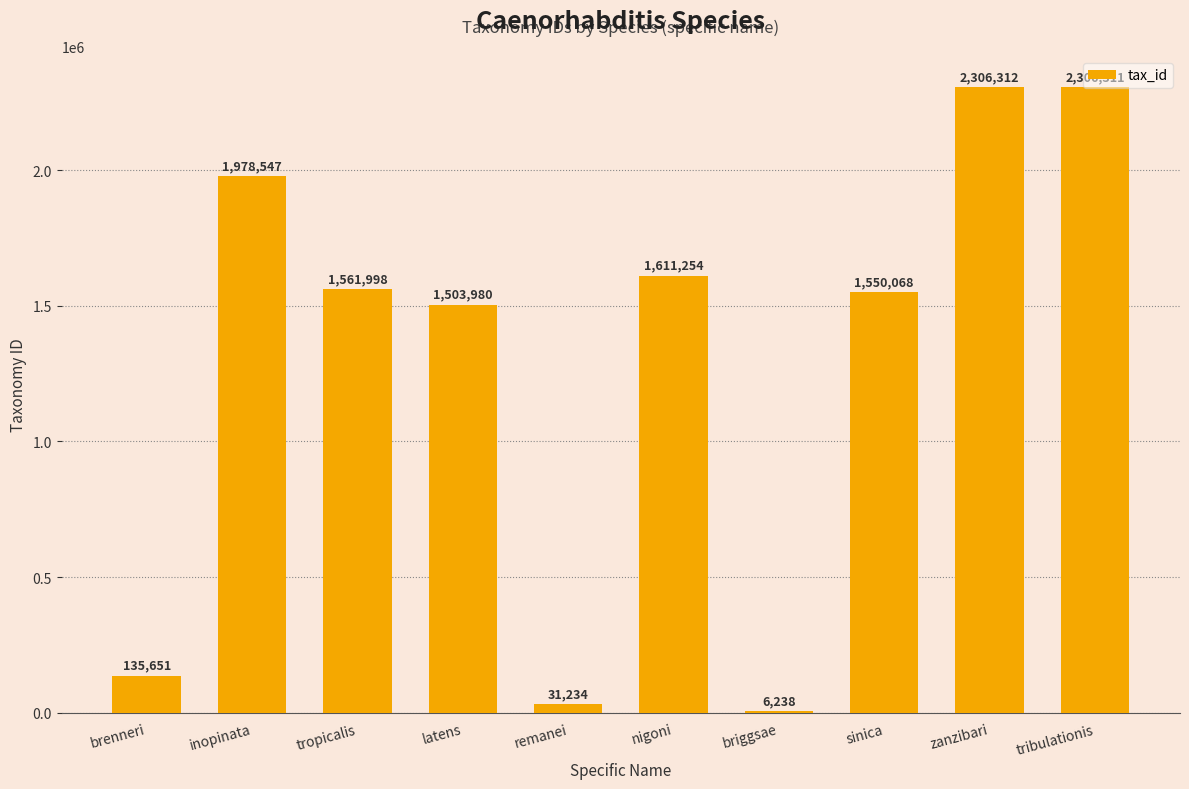

Reading right to left, what are all the values shown in this chart?

2306311	2306312	1550068	6238	1611254	31234	1503980	1561998	1978547	135651